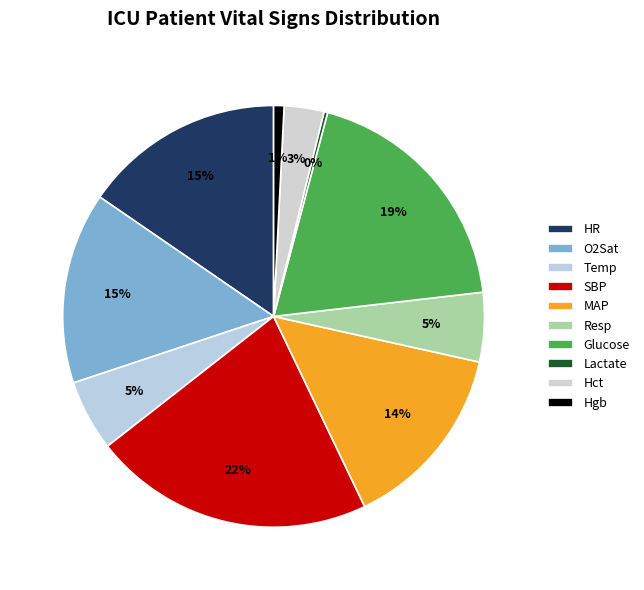

True or false: Temp accounts for 5% of the total.

True